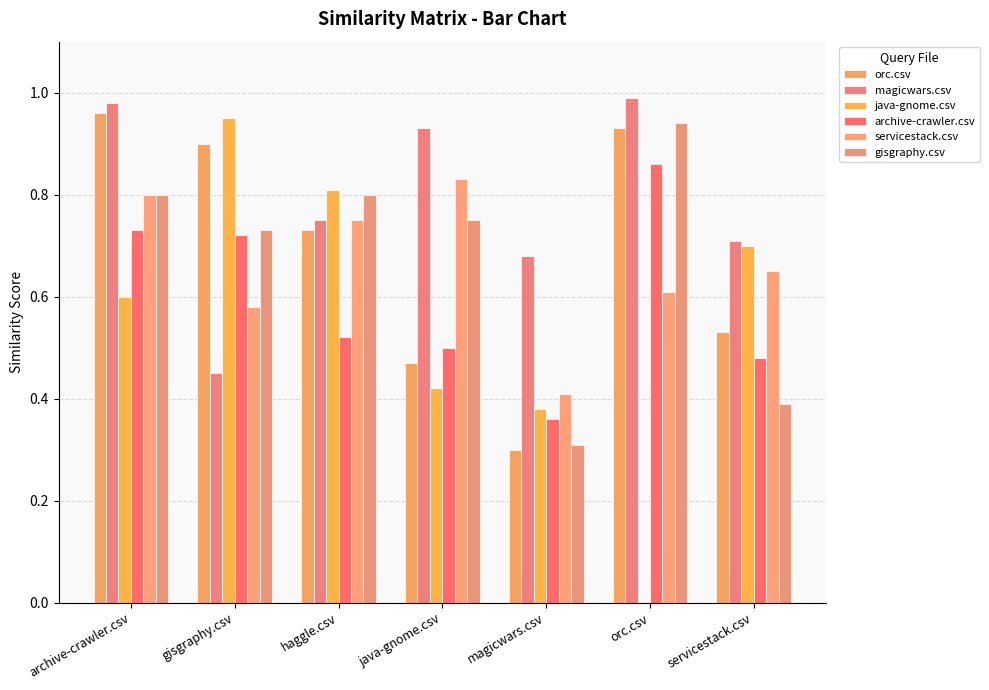

How many groups of bars are there?

7